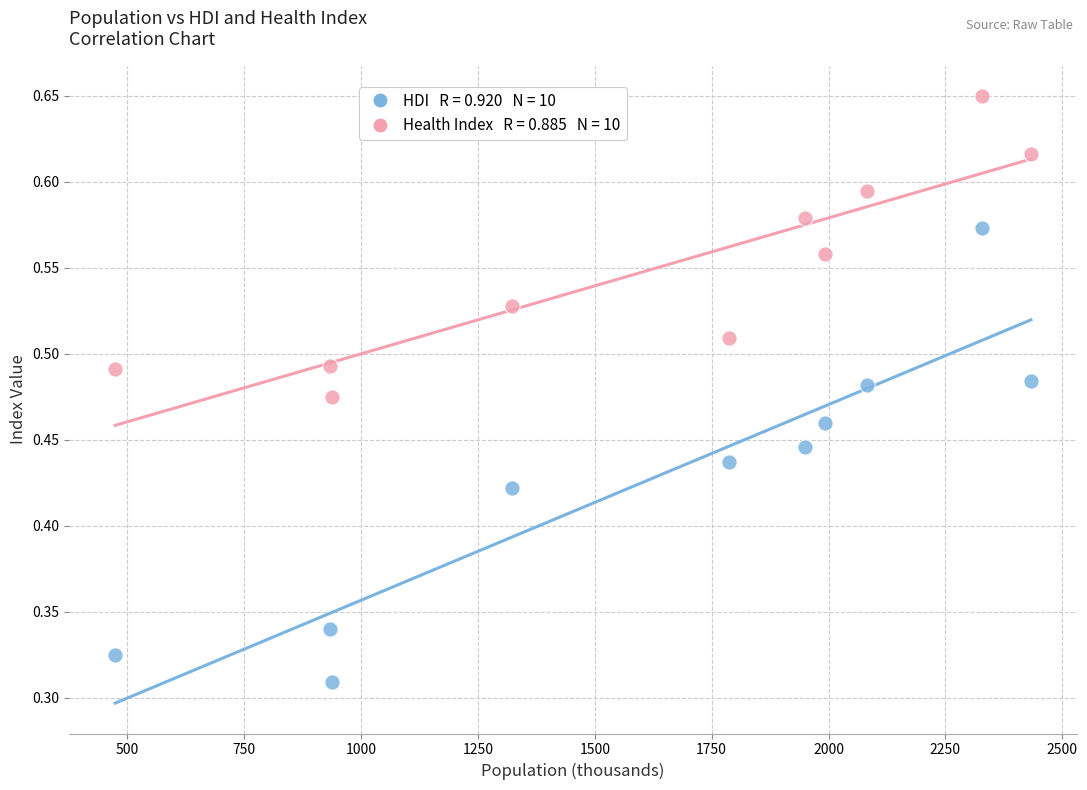

Across all data points, what is the range of X values (max minus min)?

1959.0